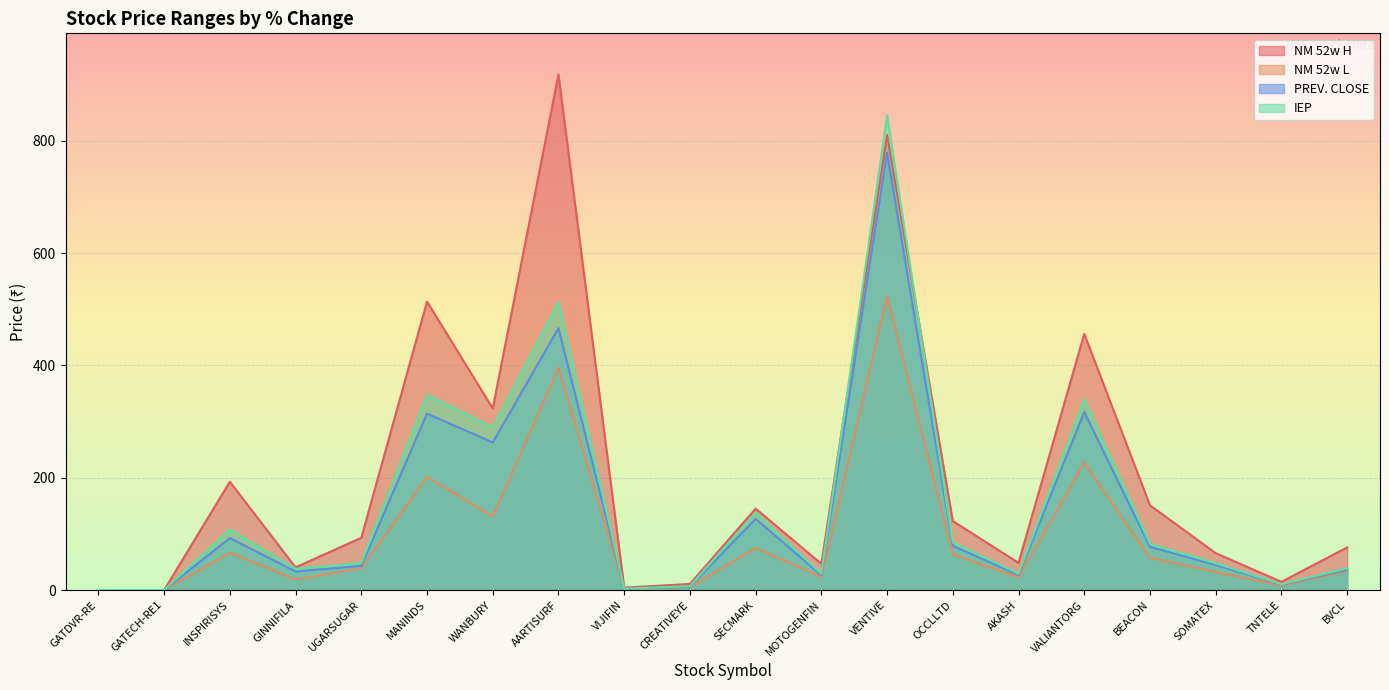

What is the maximum value shown in the chart?

918.0